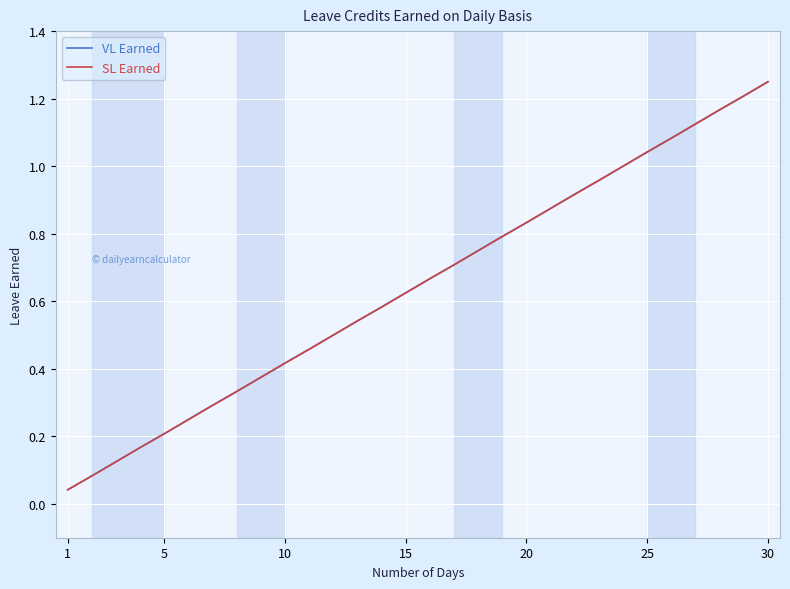

True or false: SL Earned and VL Earned cross at least once.

False